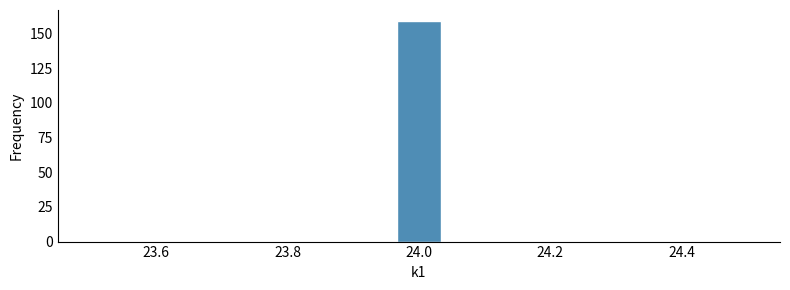

Around what value on the x-axis is the tallest bar? Give the approximate position of its centre, as read against the axis.

24.00